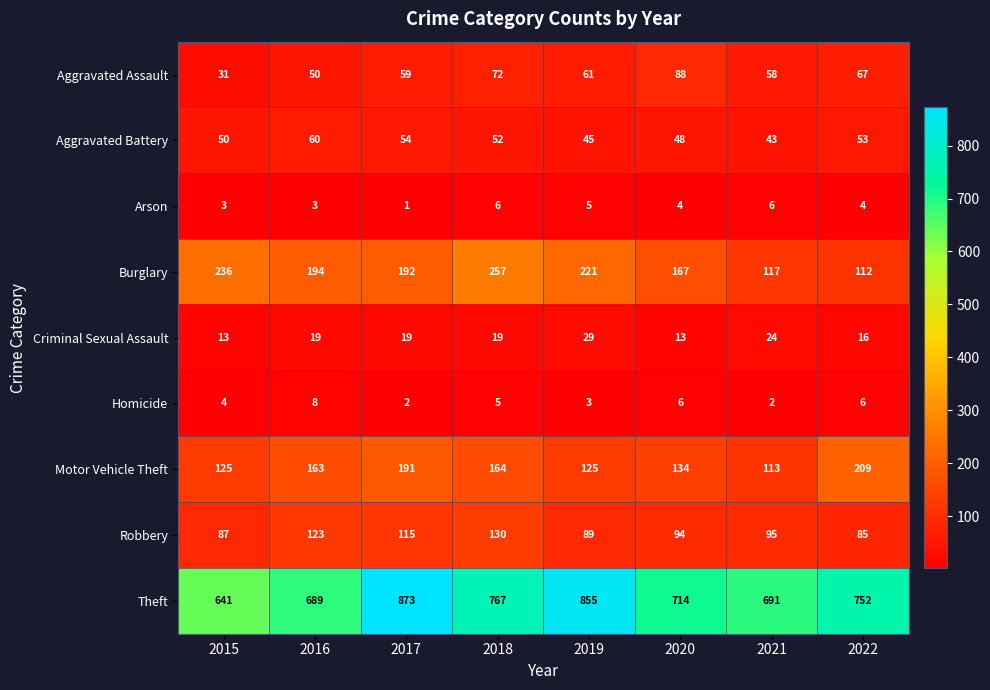

Which series changed the most between 2016 and 2017?

Theft